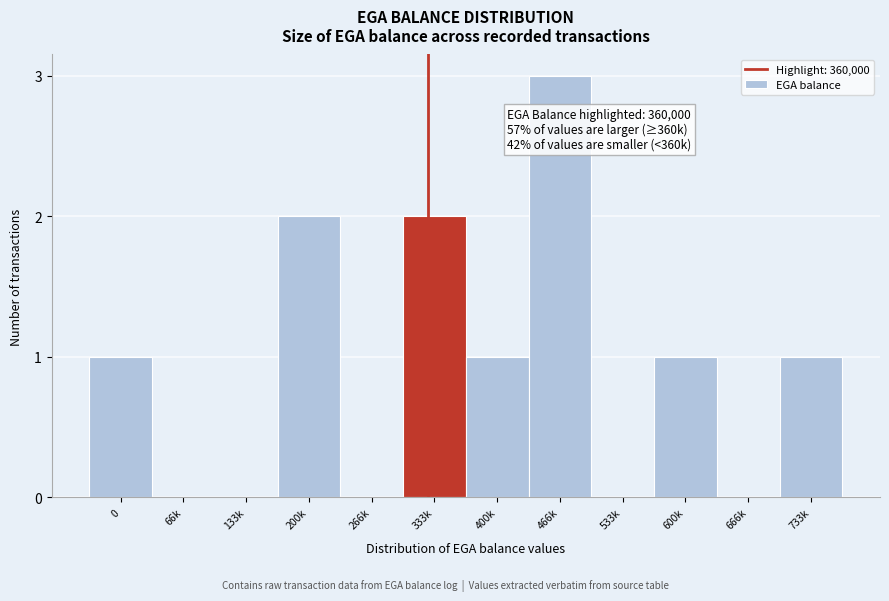

Reading left to right, extract all data points from this chart.

0=1	66k=0	133k=0	200k=2	266k=0	333k=2	400k=1	466k=3	533k=0	600k=1	666k=0	733k=1